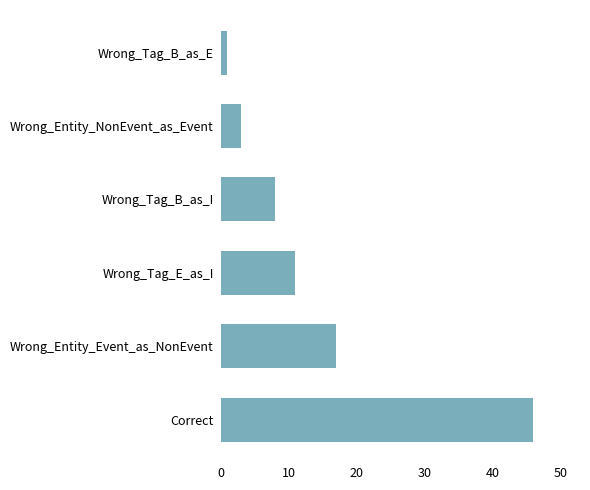

List the labels in order of value, smallest first.

Wrong_Tag_B_as_E, Wrong_Entity_NonEvent_as_Event, Wrong_Tag_B_as_I, Wrong_Tag_E_as_I, Wrong_Entity_Event_as_NonEvent, Correct